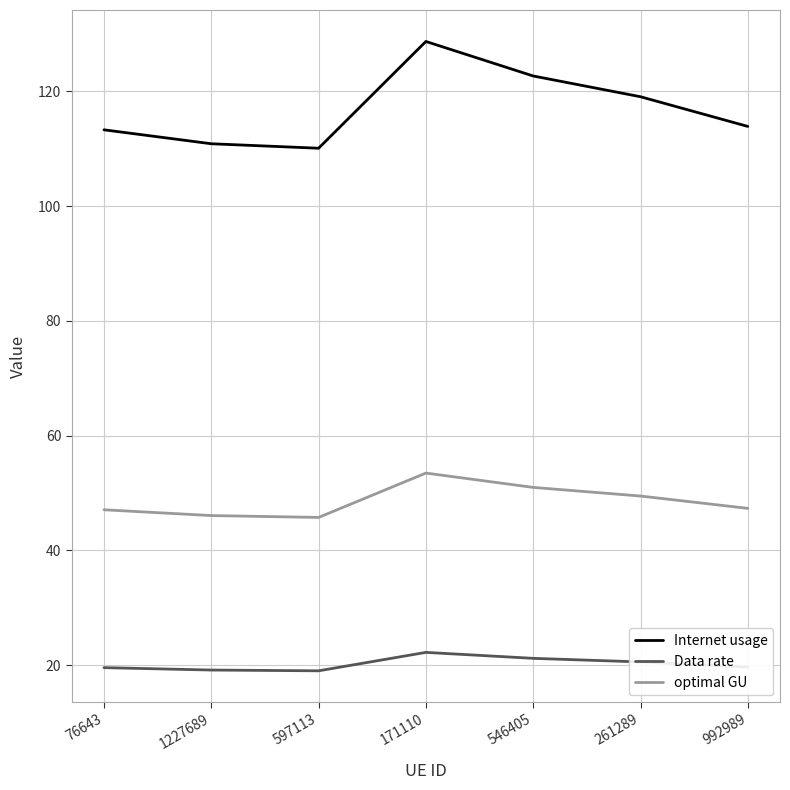

What is the highest value of the optimal GU series?

53.5